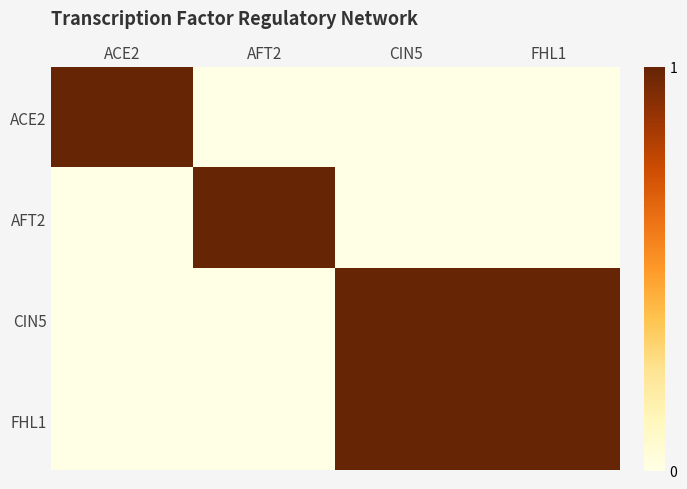

How many categories are shown in the chart?

4